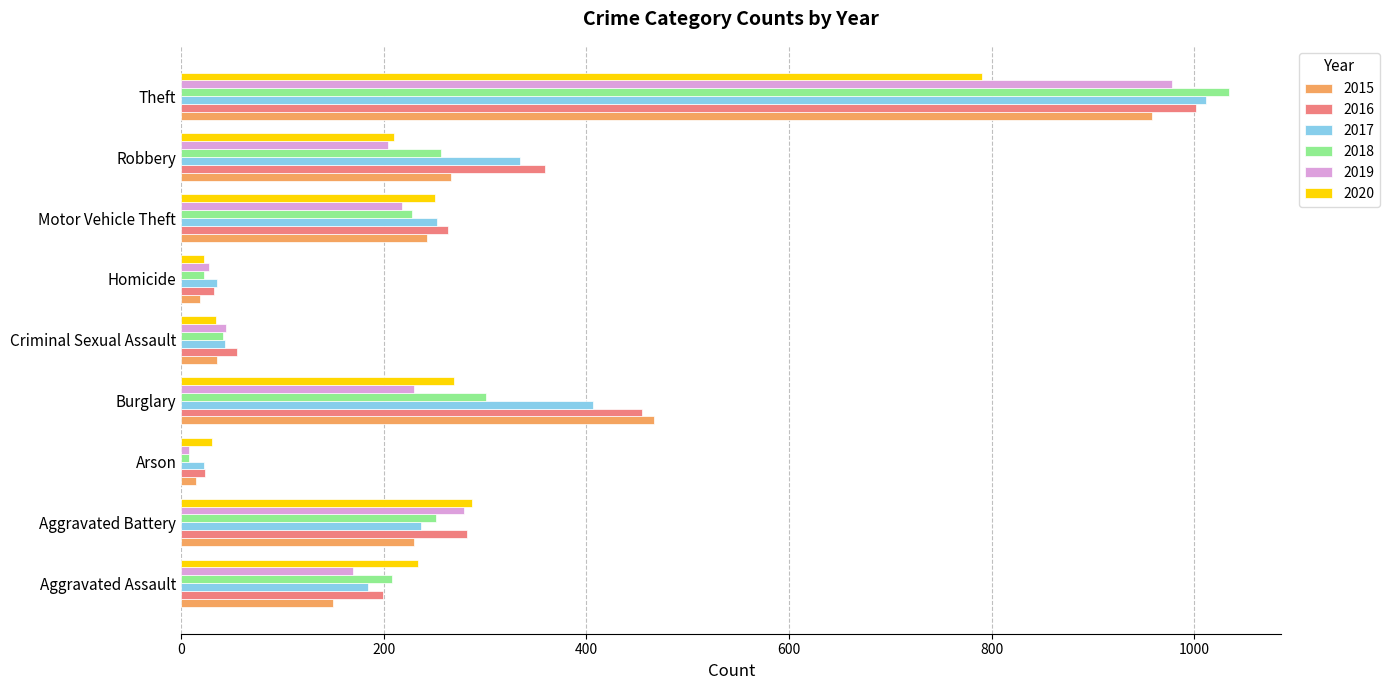

Which series has the largest range (max minus min)?

2018